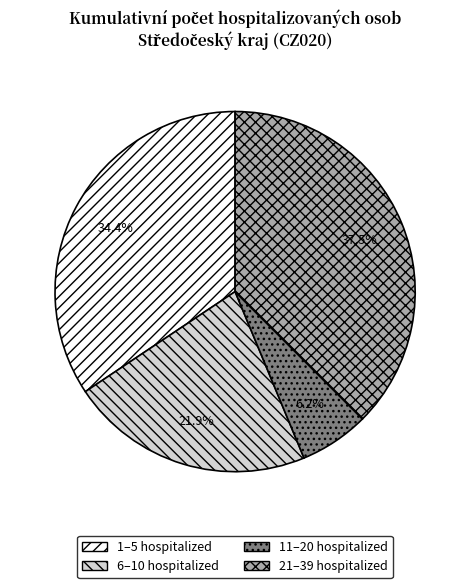

Rank the categories by value from highest to lowest.

21–39 hospitalized, 1–5 hospitalized, 6–10 hospitalized, 11–20 hospitalized